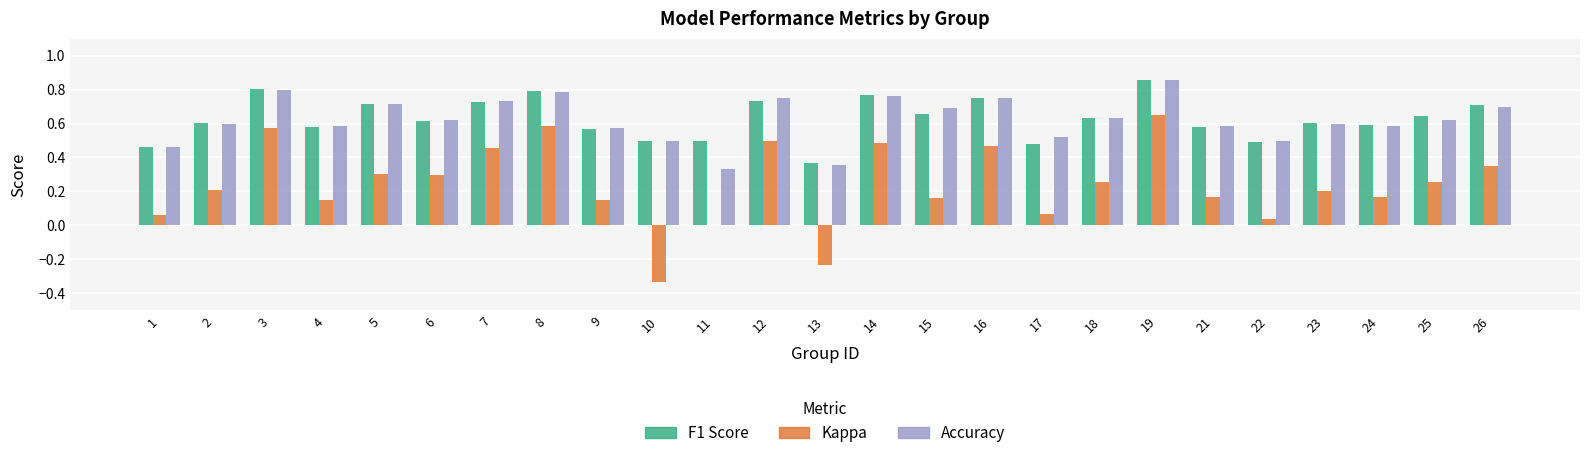

What is the total value across all series at 15?

1.5